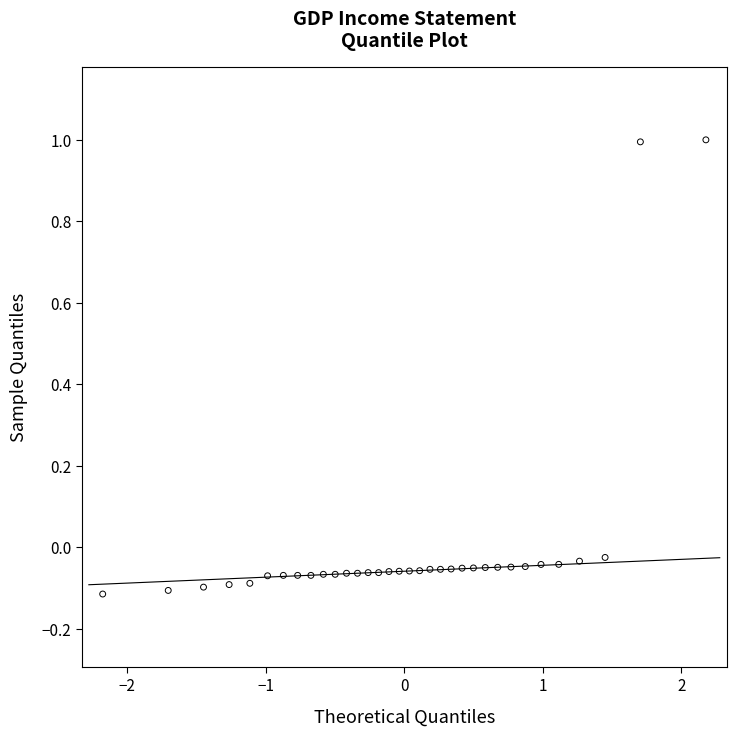

What is the range of Y values (max minus min)?

1.1